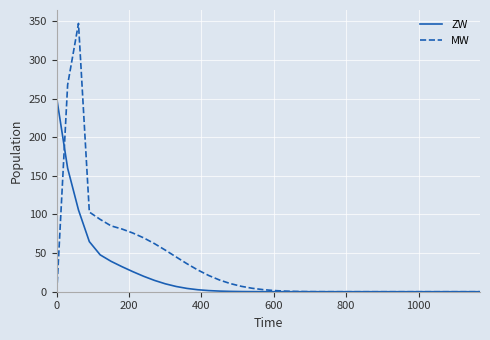

Count the number of categories in the chart.

40